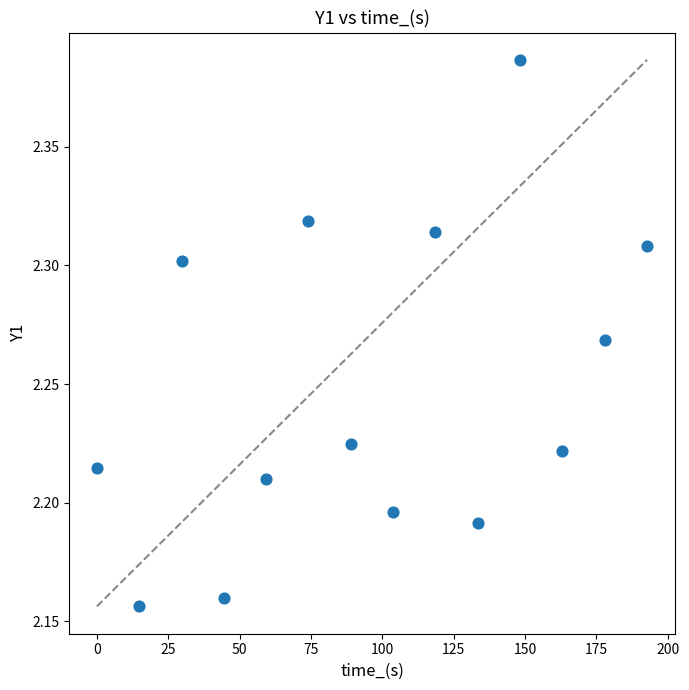

What is the range of X values (max minus min)?

192.8